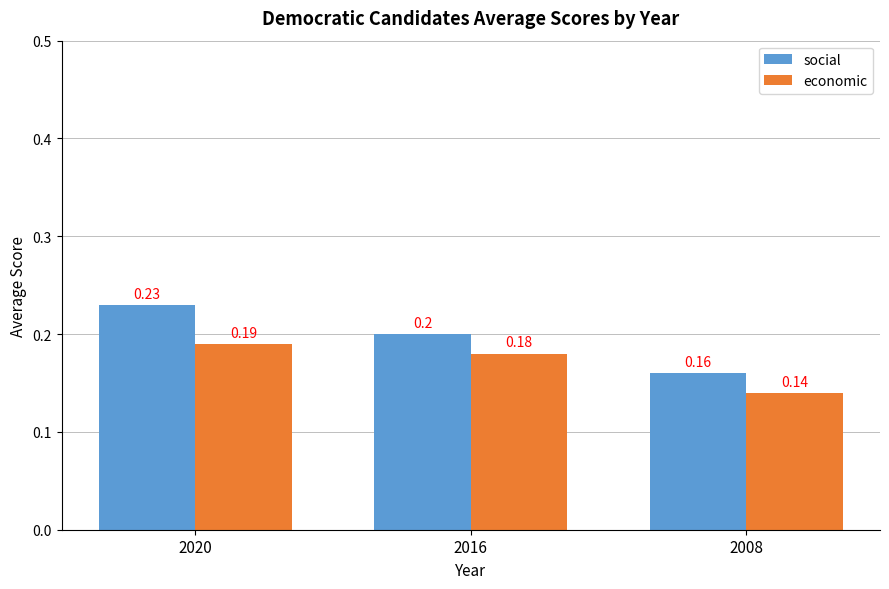

Rank the categories by economic value from highest to lowest.

2020, 2016, 2008